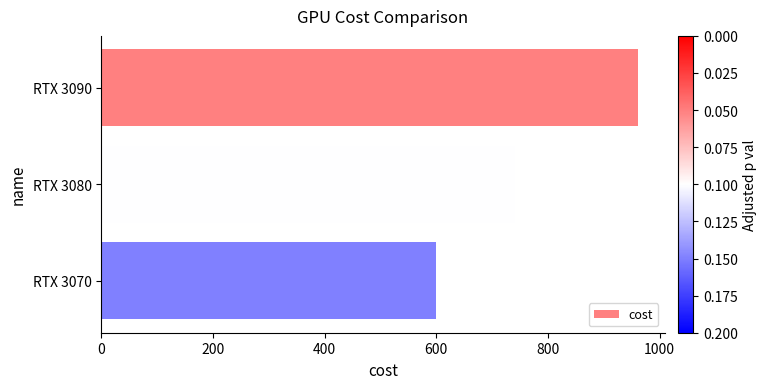

List the labels in order of value, largest first.

RTX 3090, RTX 3080, RTX 3070